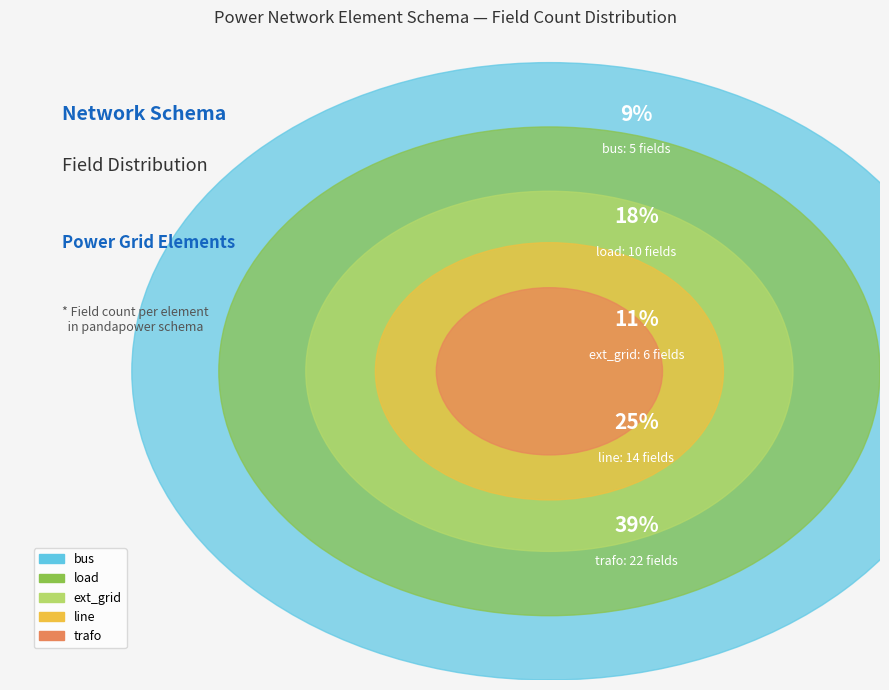

Is bus the majority of the pie?

No